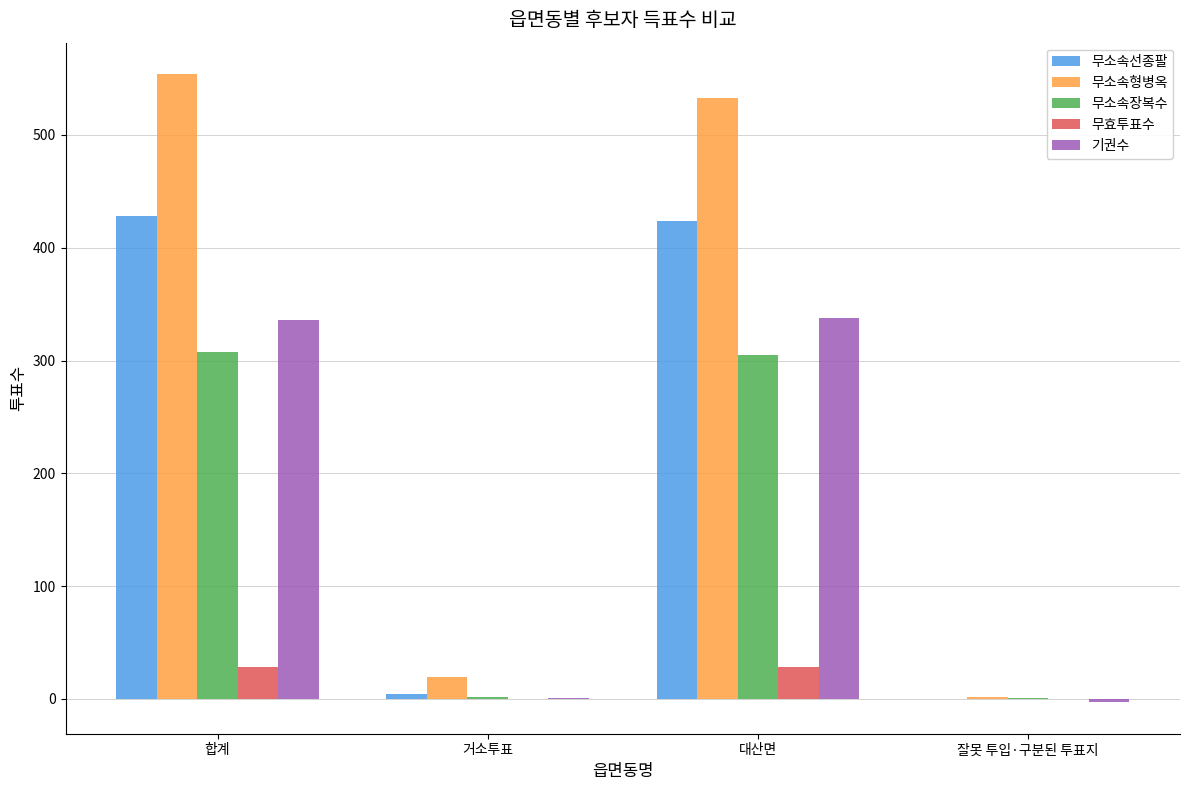

Is it true that 기권수 equals -3 at 잘못 투입·구분된 투표지?

True